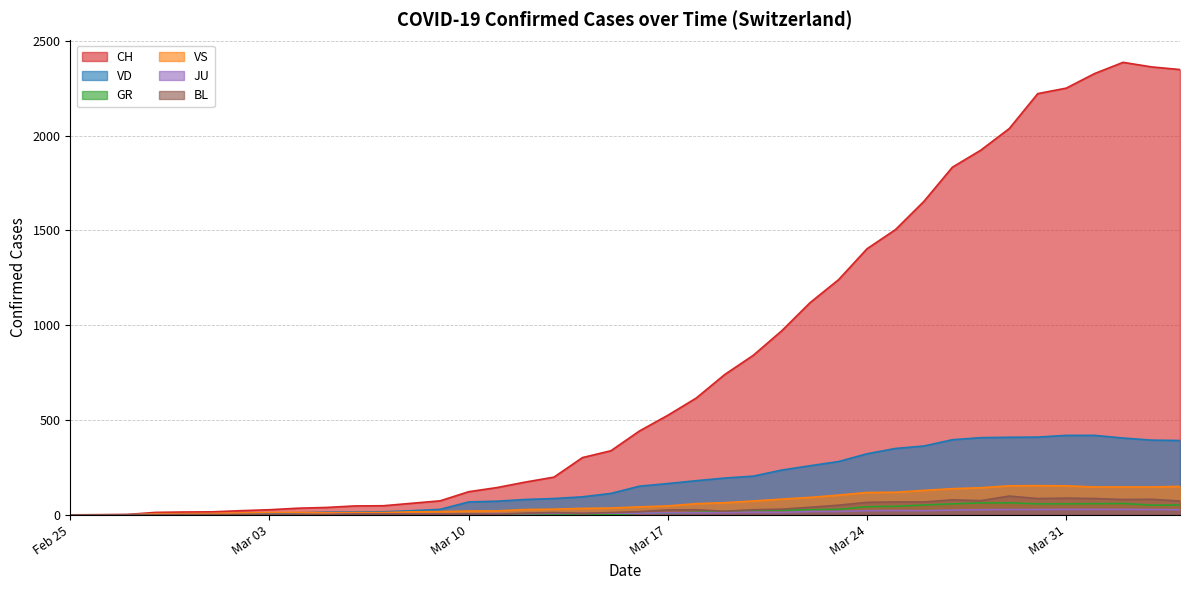

What is the highest value of the VD series?

419